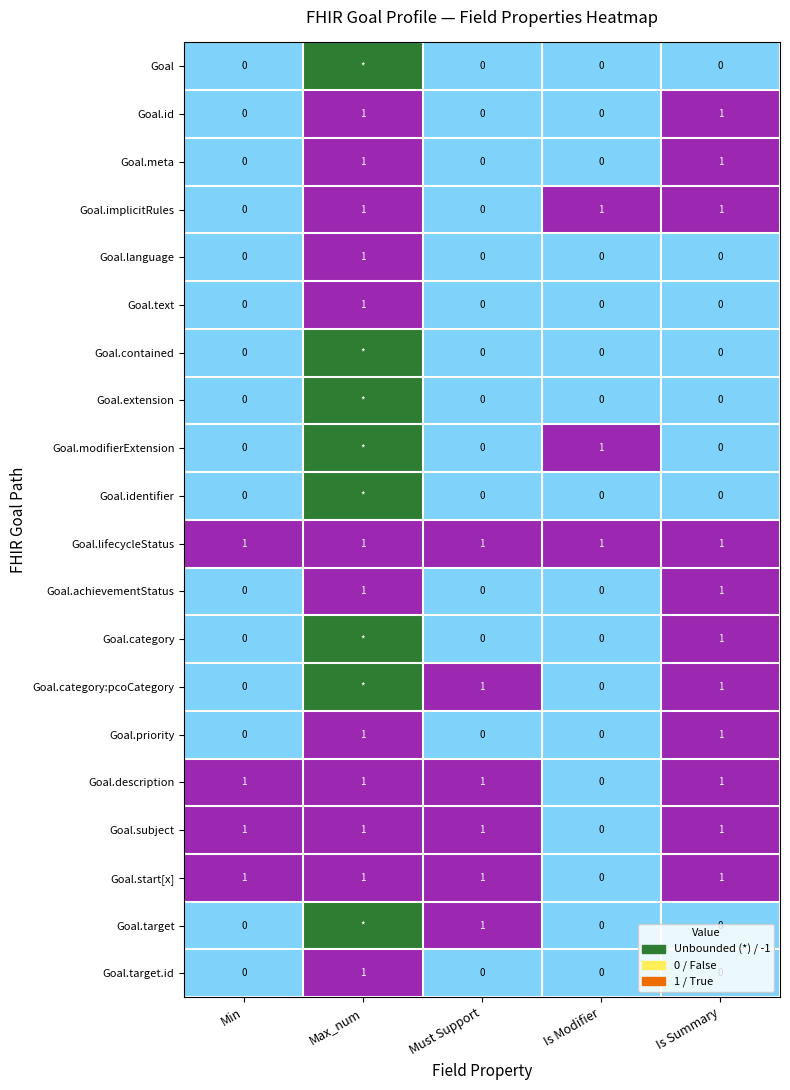

The value of Goal.priority at Is Summary is 1. True or false?

True